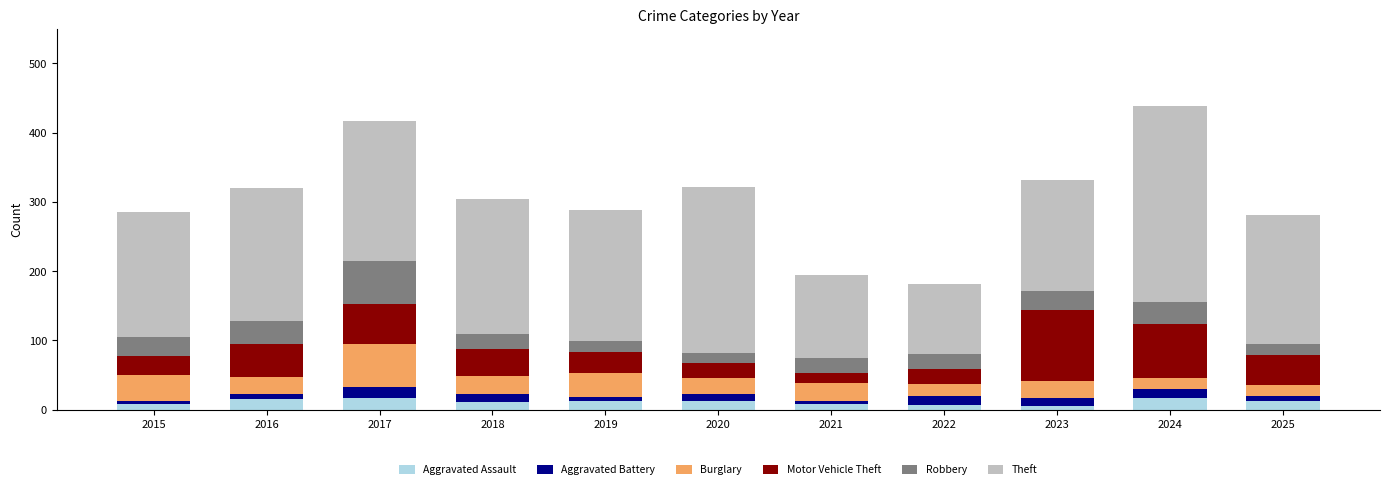

The Aggravated Assault series shows 16 at 2024. True or false?

True